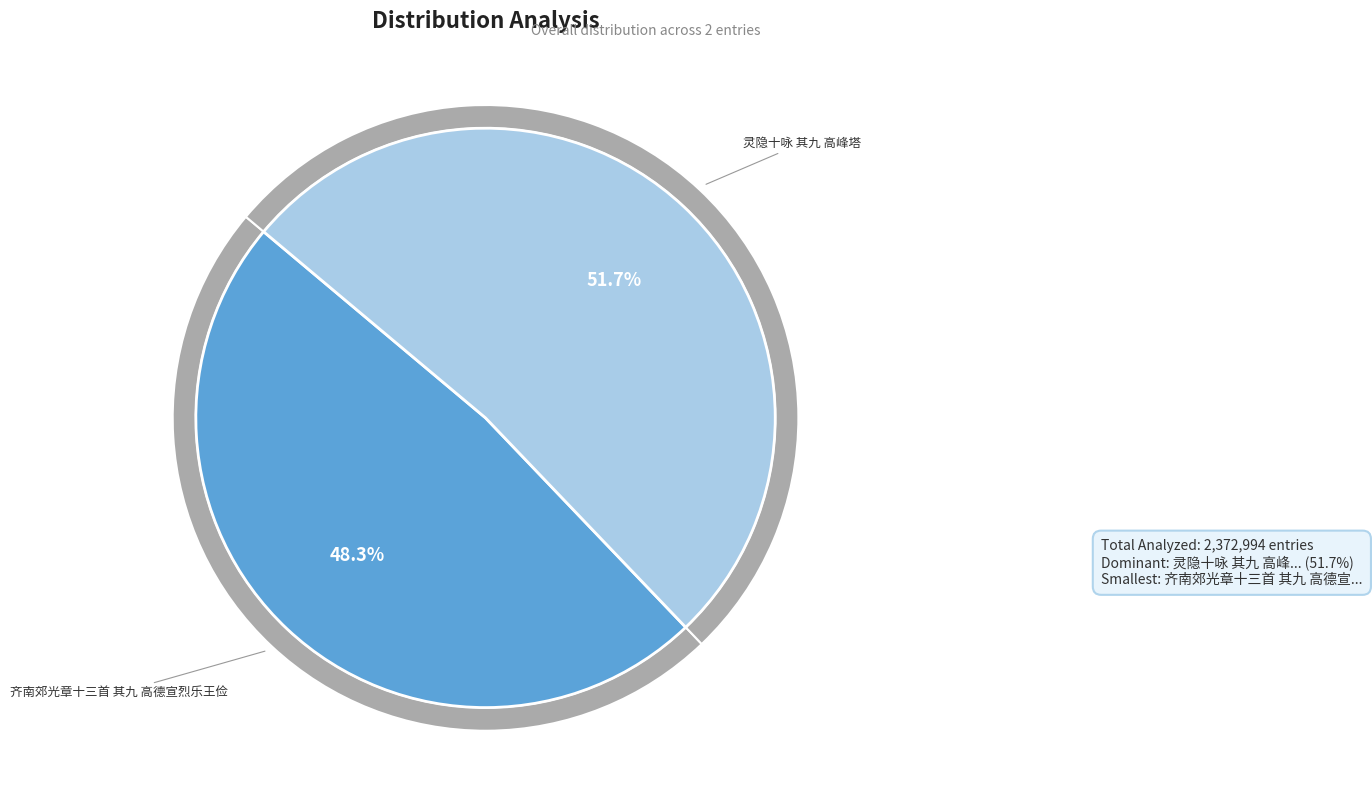

True or false: 灵隐十咏 其九 高峰塔 accounts for 52% of the total.

True